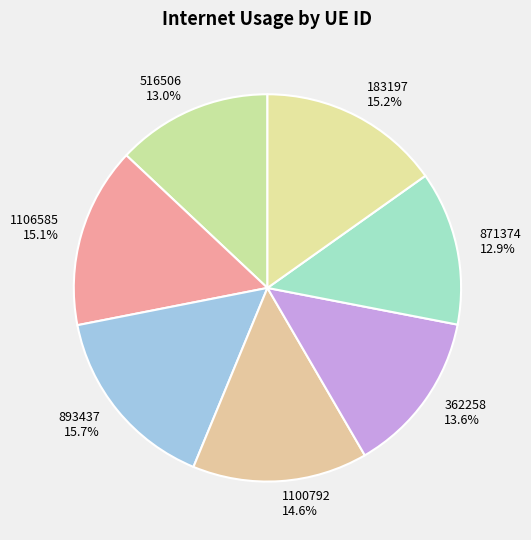

Count the number of slices in the pie.

7